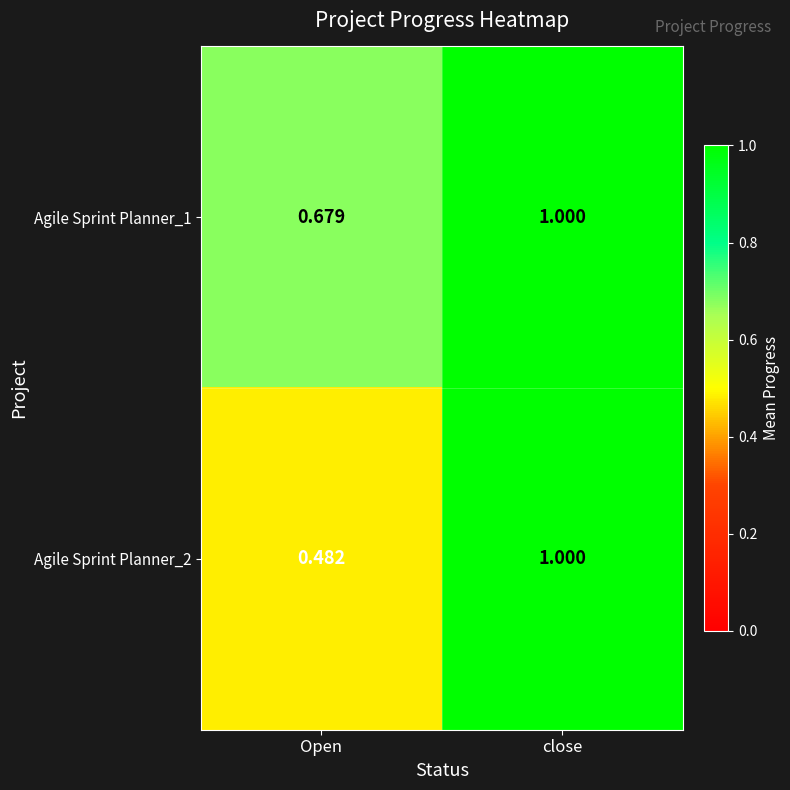

List the labels in order of Agile Sprint Planner_1 value, smallest first.

Open, close